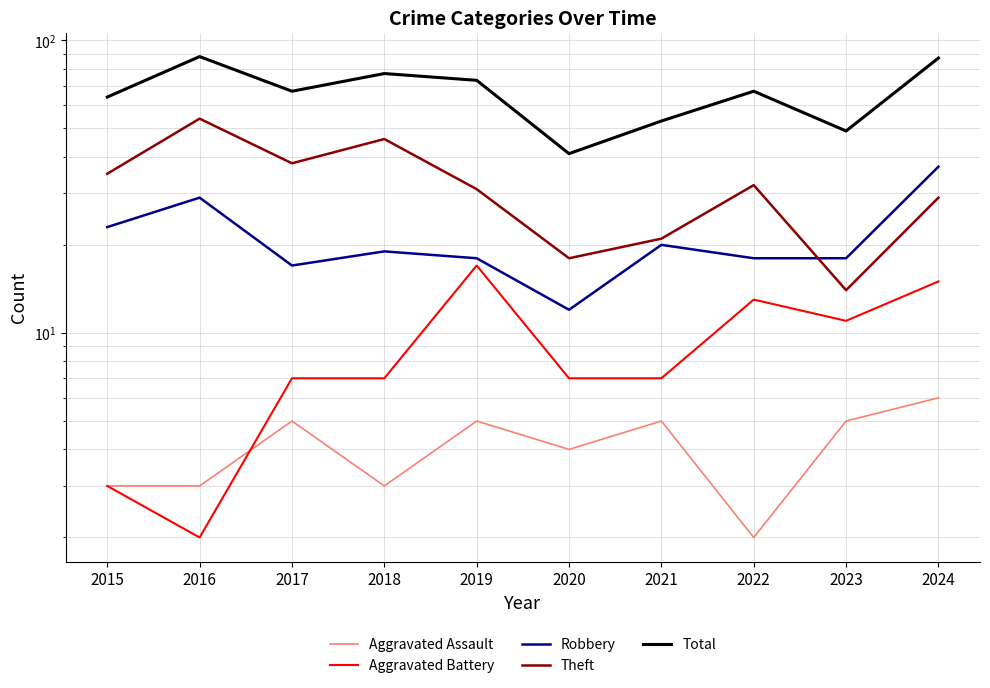

Between which two adjacent categories do Robbery and Theft first intersect?

2022 and 2023